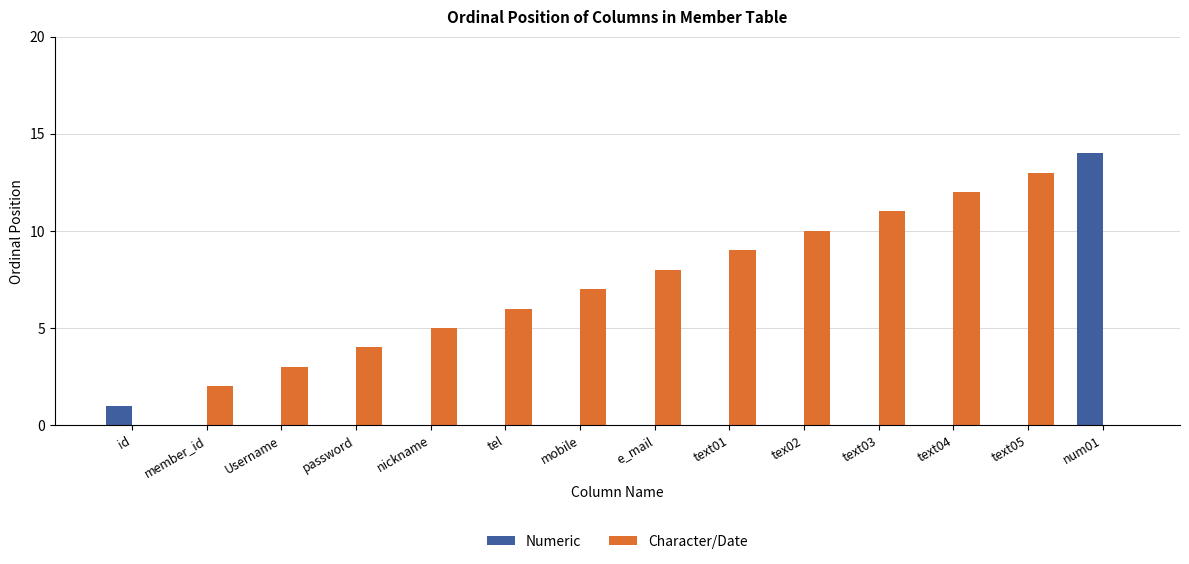

At which label does Numeric reach its peak?

num01